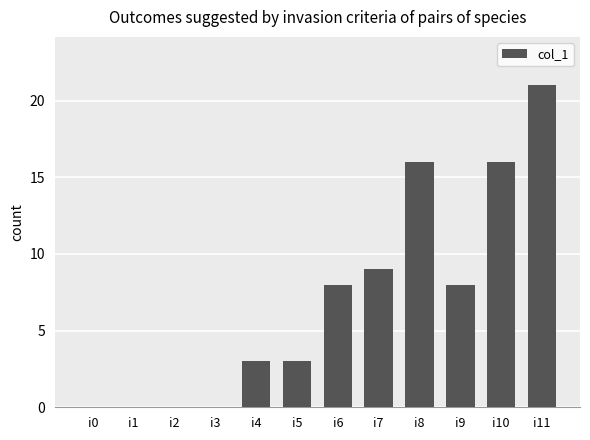

Count the values in the range 0 to 16.

11